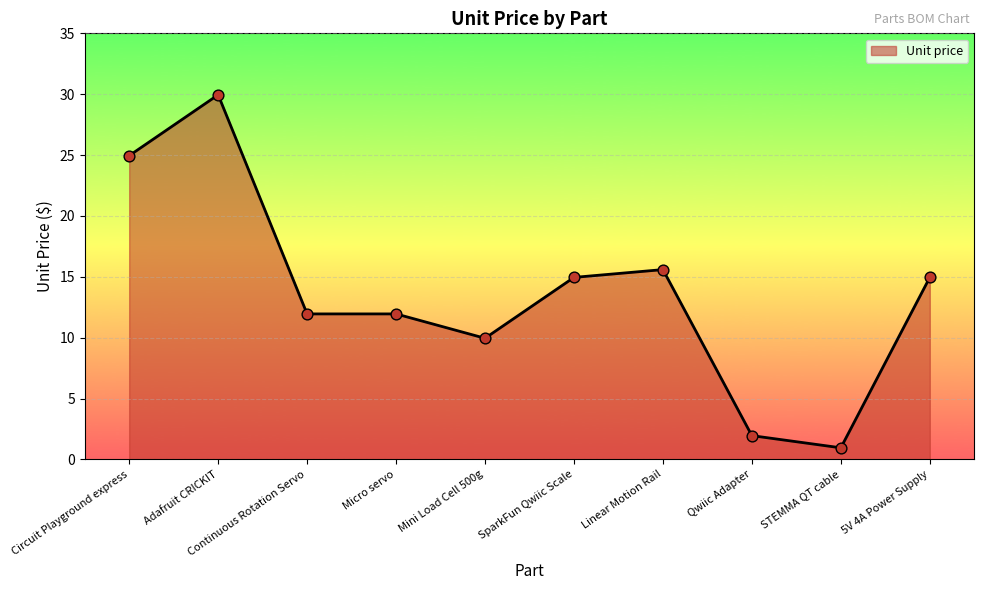

What is the ratio of the value at SparkFun Qwiic Scale to the value at Qwiic Adapter?

7.7